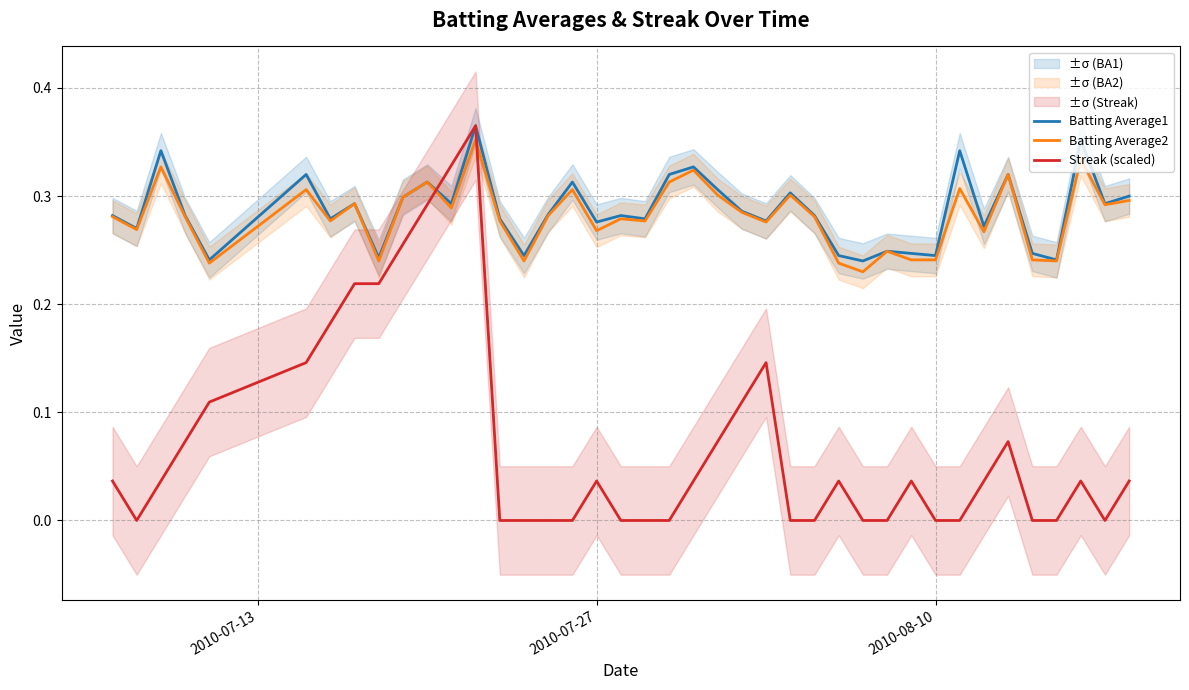

True or false: Streak (scaled) and Batting Average2 cross at least once.

True